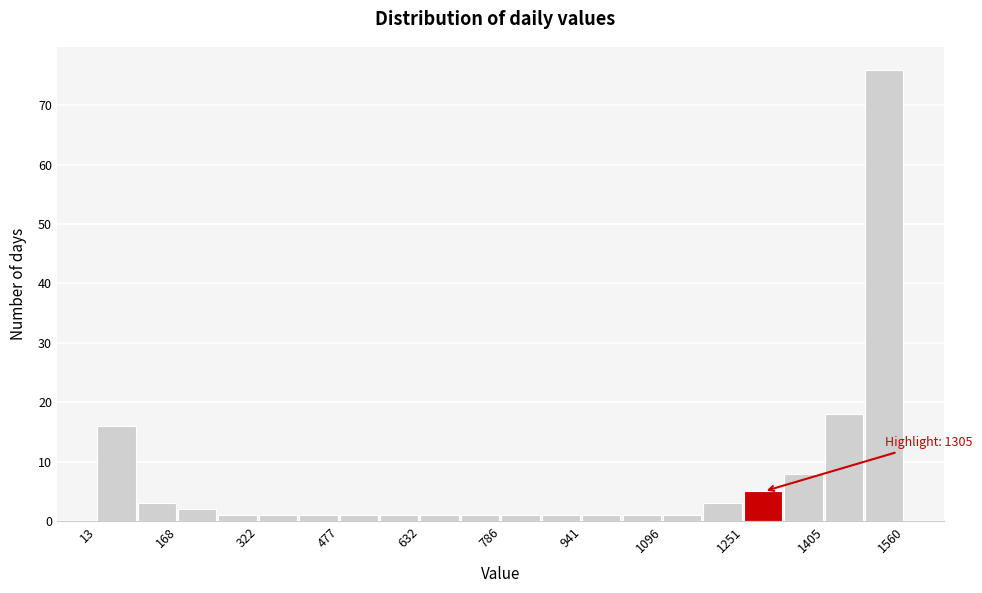

Read against the x-axis, roughly where is the centre of the tallest bar?

1520